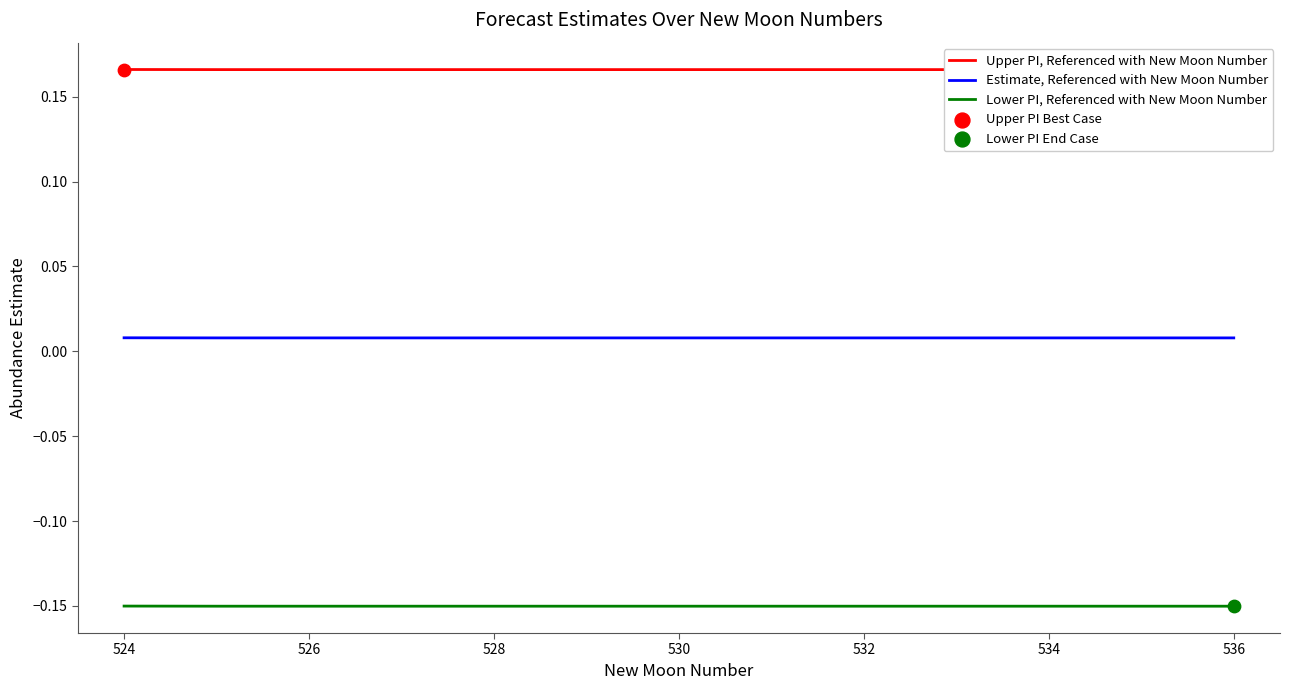

Which series contains the highest Y value?

Upper PI, Referenced with New Moon Number